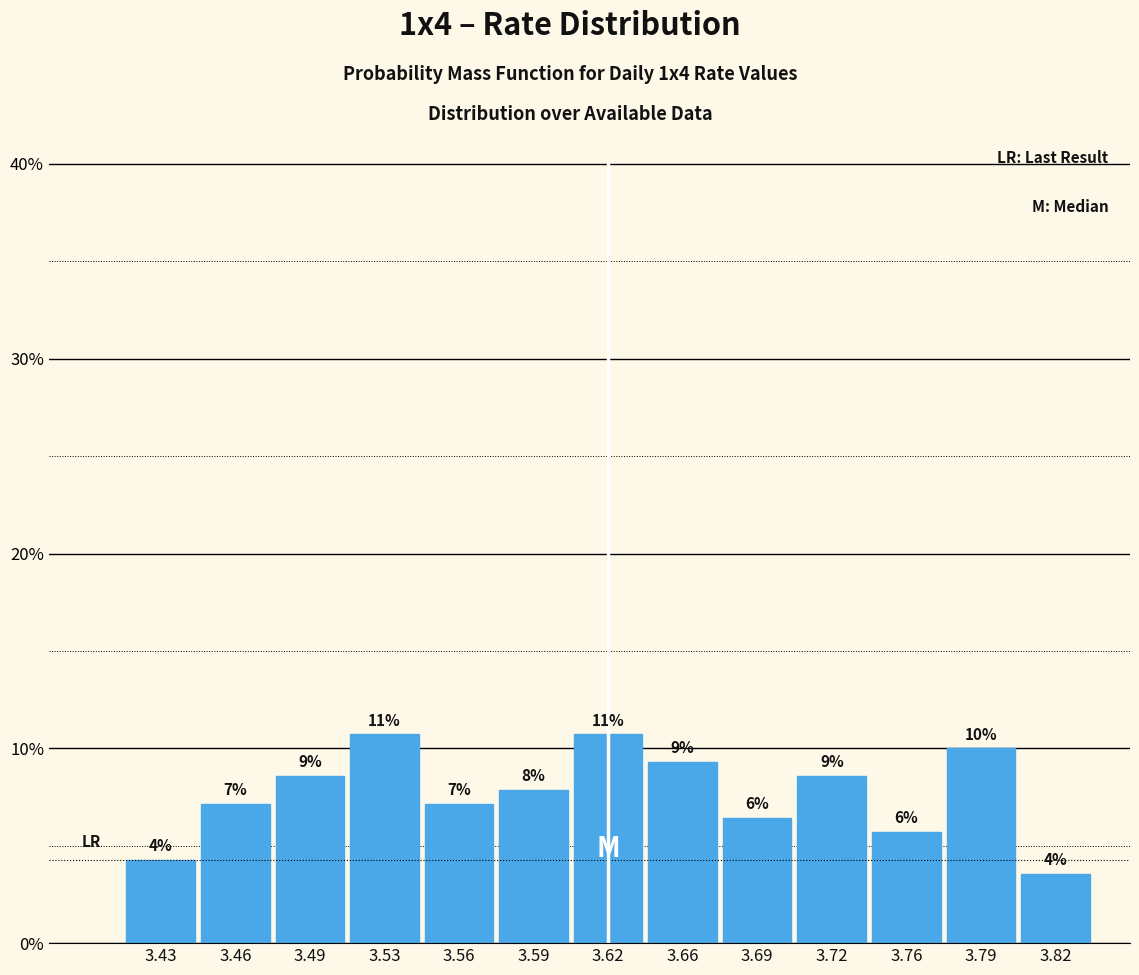

Are the bars horizontal?

No